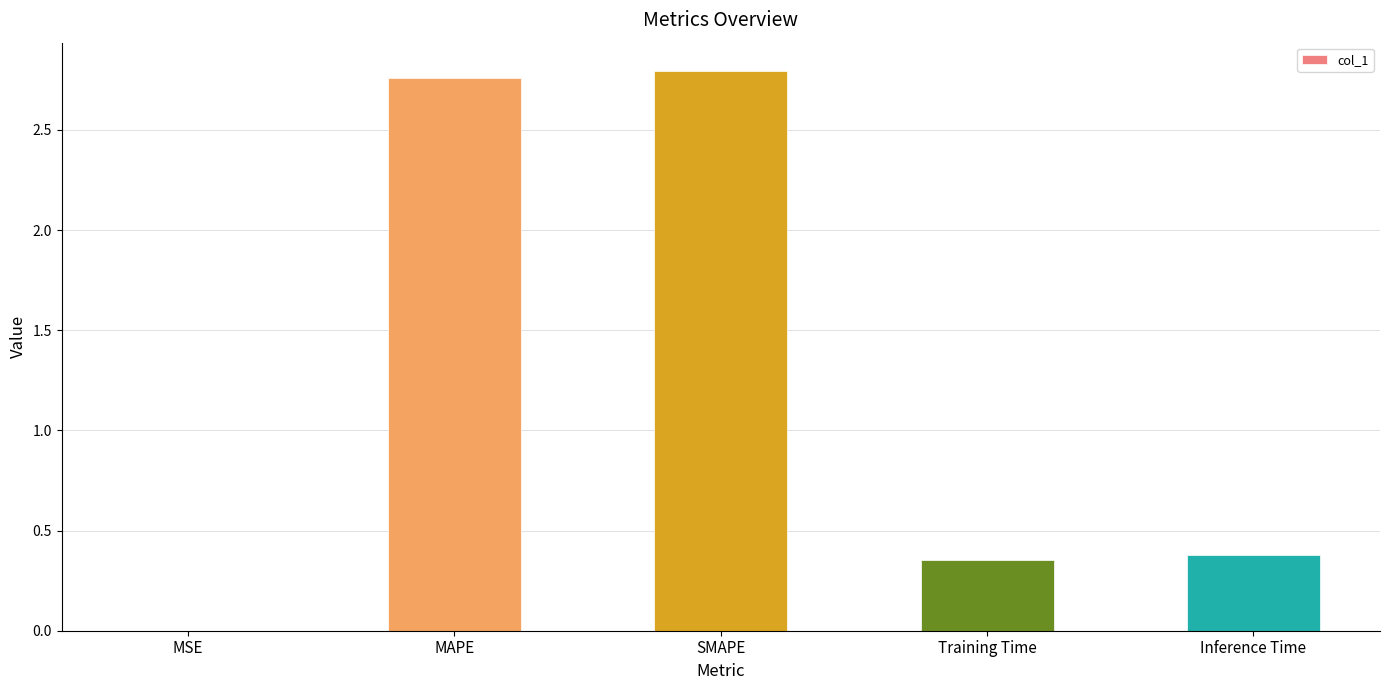

True or false: the data shows 0.2 at Inference Time.

False